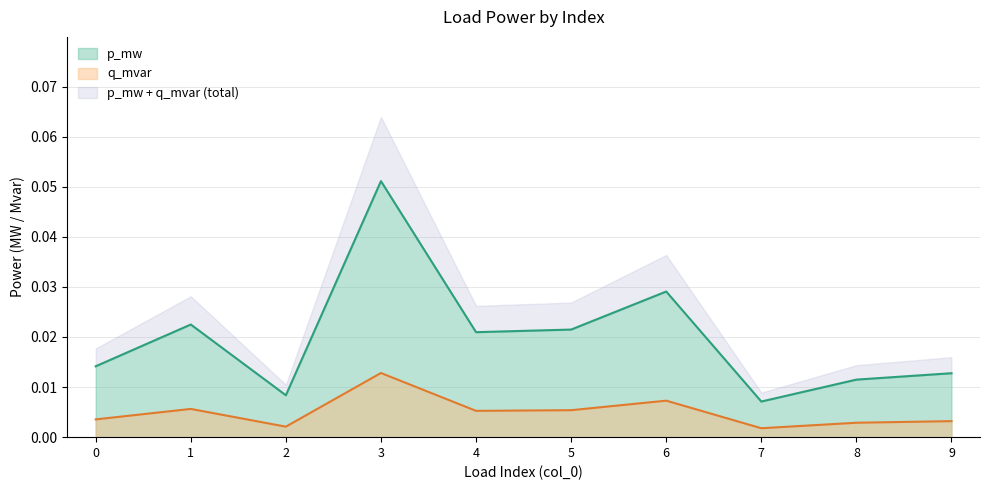

Count the p_mw values in the range 0 to 1.

10